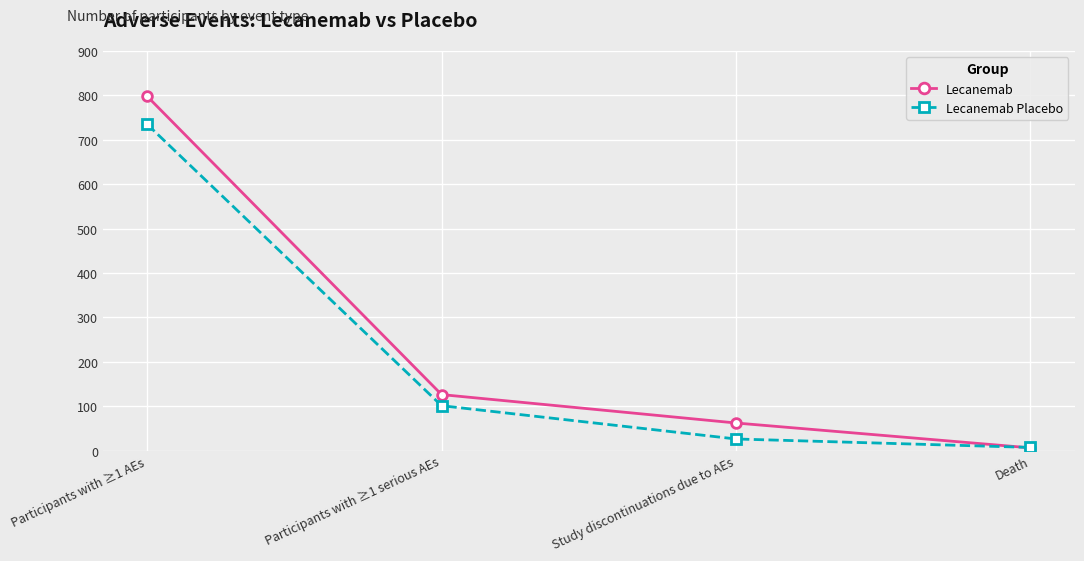

Which series has the largest total across all categories?

Lecanemab